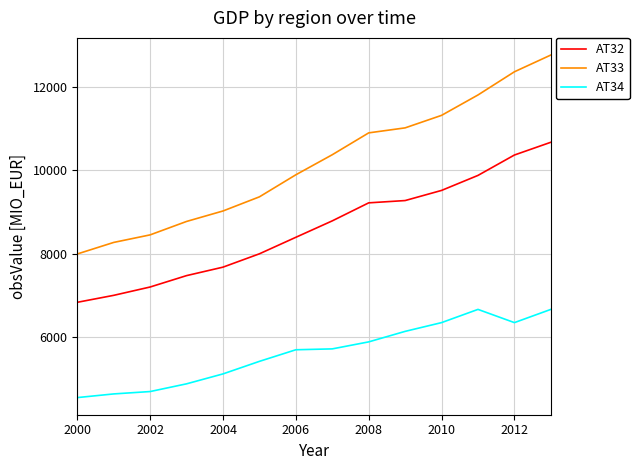

True or false: AT34 and AT33 intersect in this chart.

False